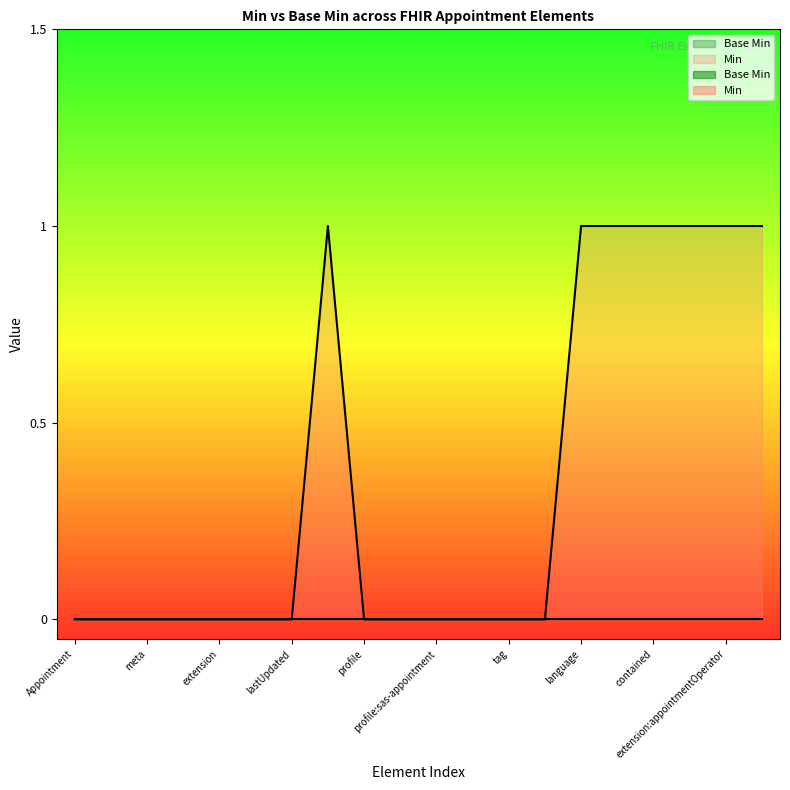

What is the label of the 11th point from the right?

Appointment.meta.profile:fr-canonical